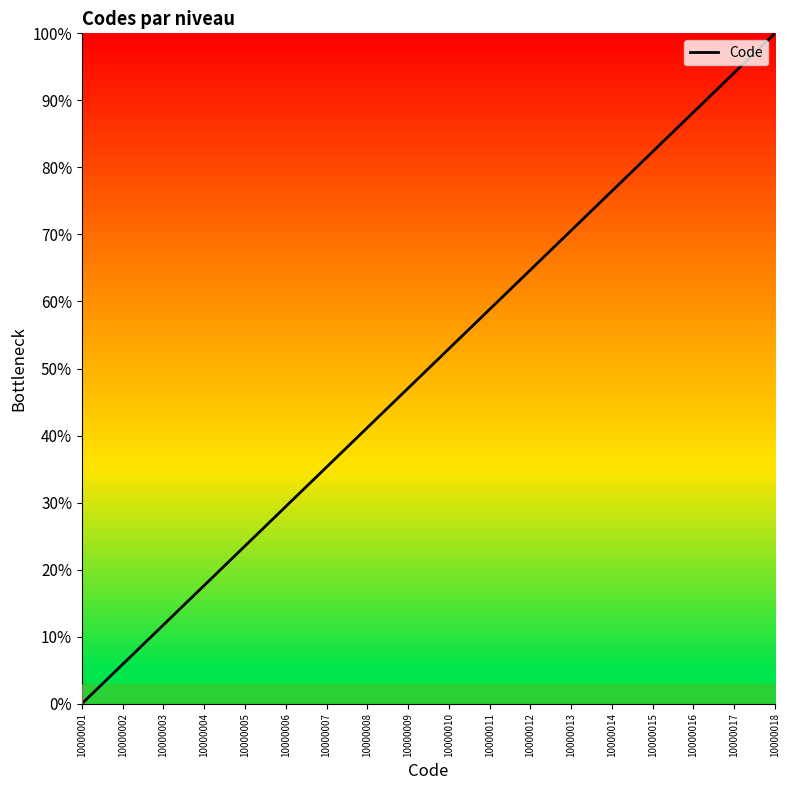

What is the sum of all values?

900.0